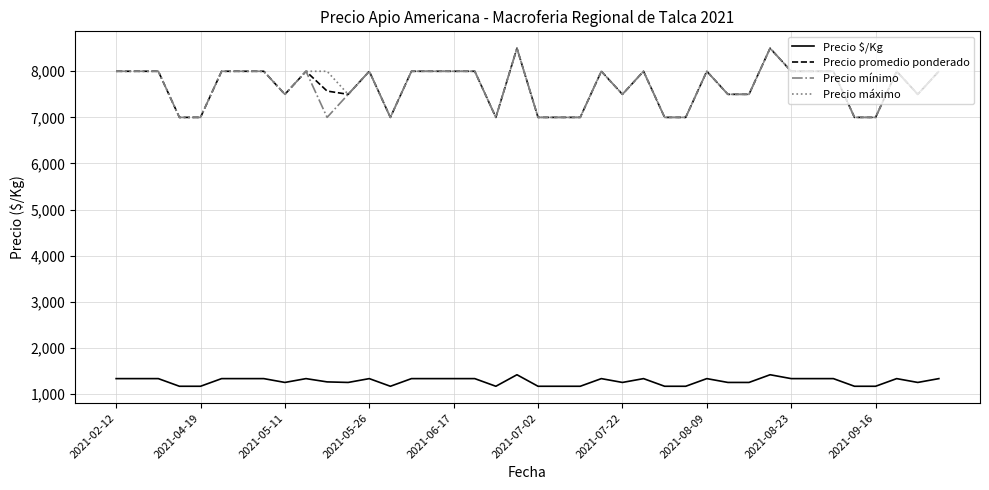

What is the maximum value for Precio mínimo?

8500